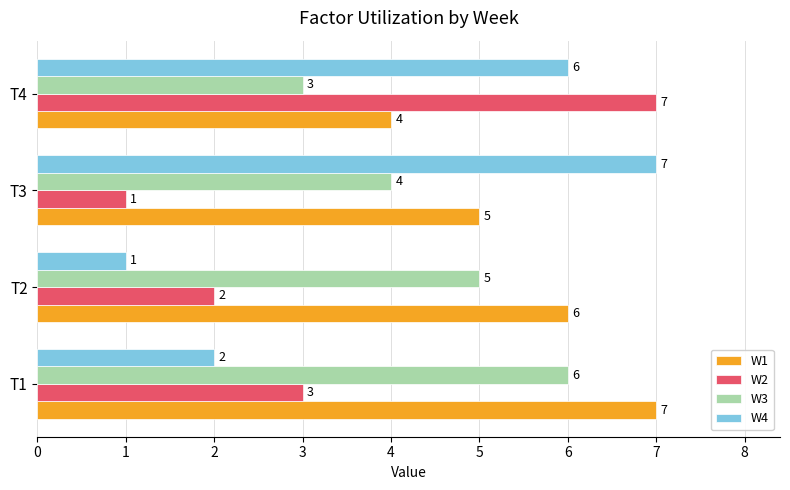

The value of W1 at T1 is 4. True or false?

False